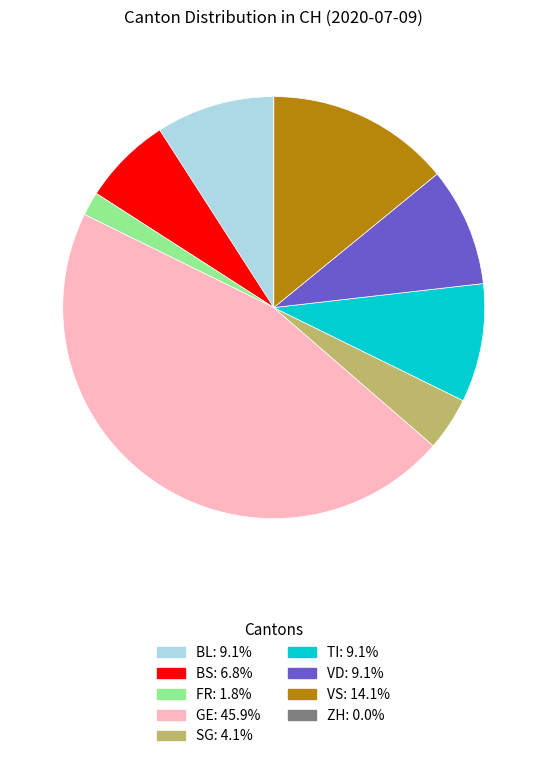

Which has a higher value, VS or SG?

VS